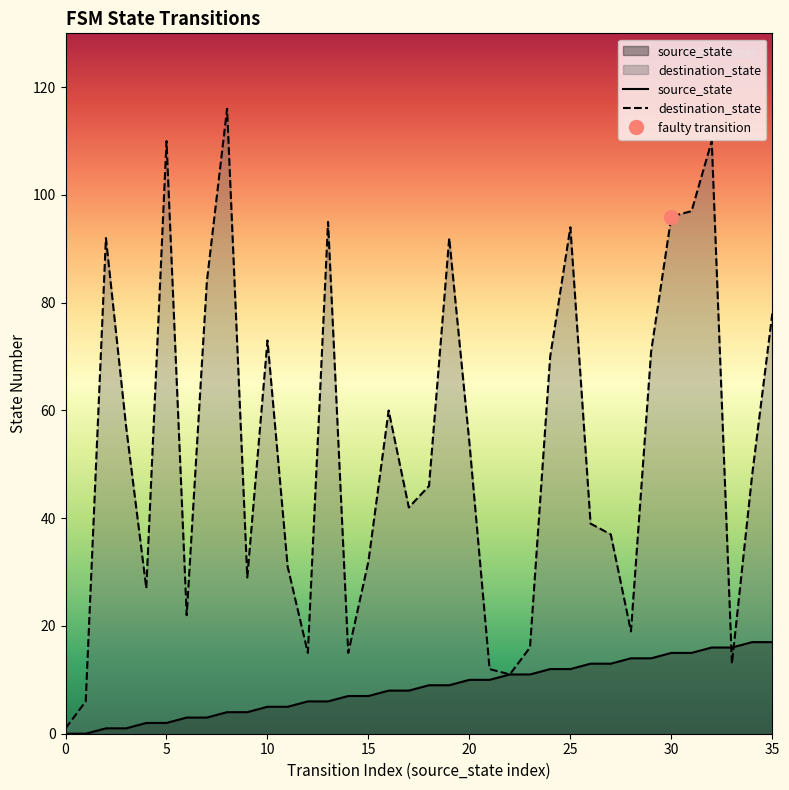

The destination_state series shows 51 at 15. True or false?

False